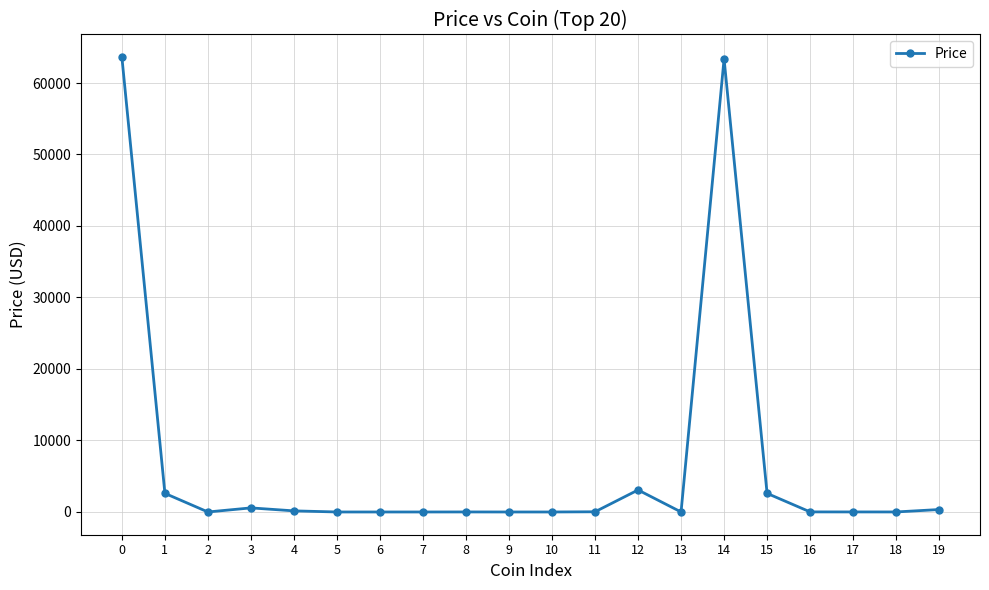

True or false: the data shows 2603.4 at 1.

True